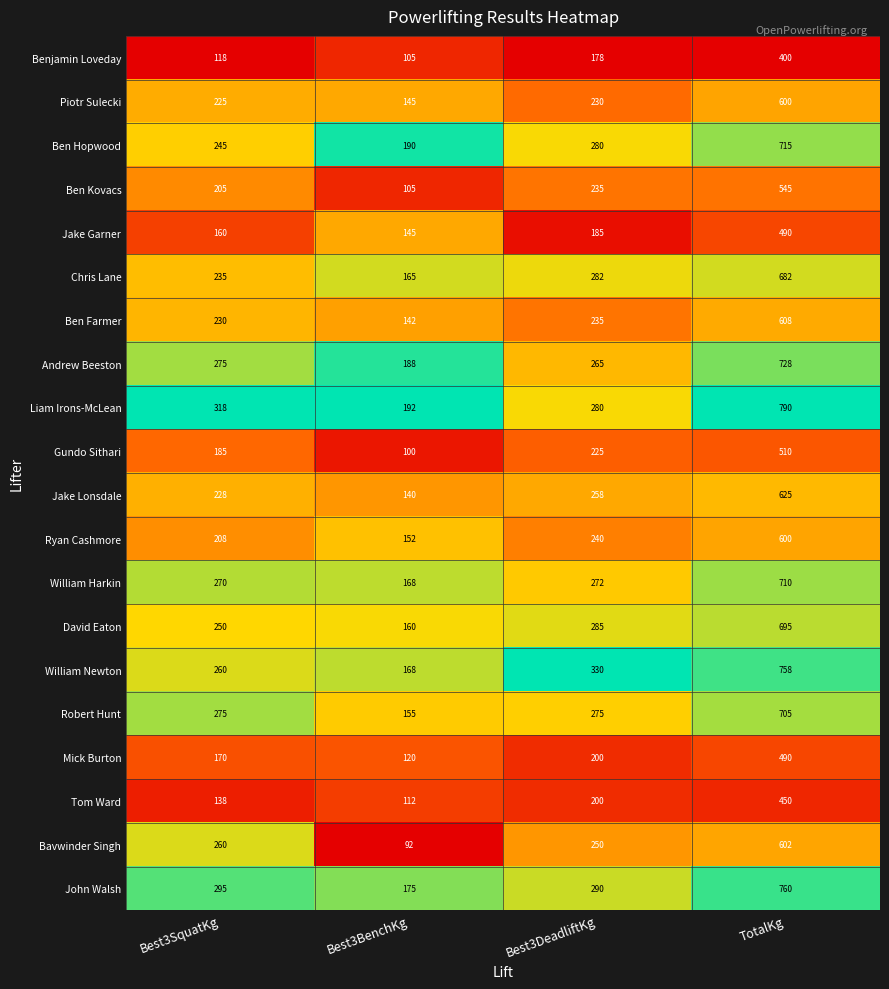

Read the Liam Irons-McLean value at Best3BenchKg, to the nearest 100.

200